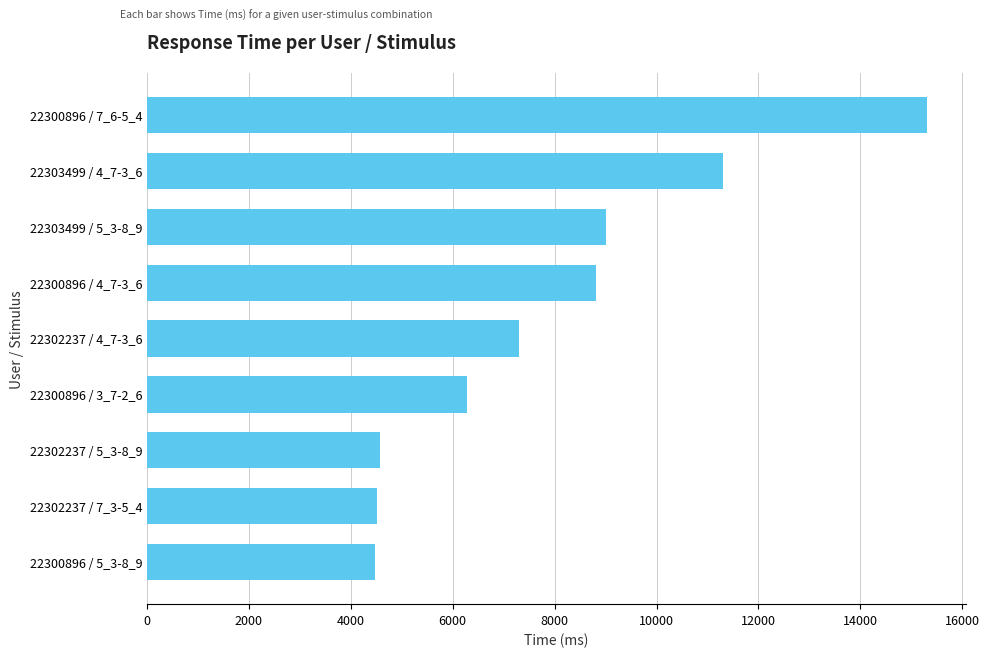

What is the sum of all values?

71589